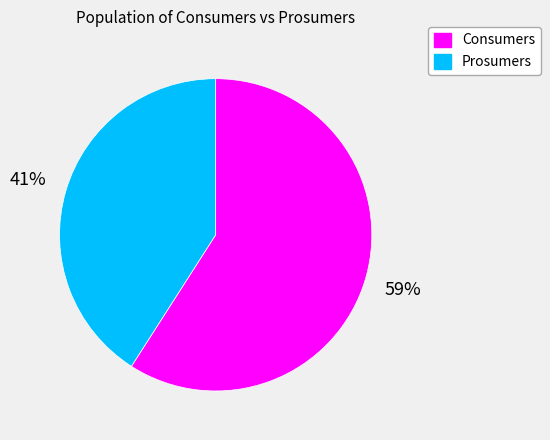

The Consumers slice represents 51% of the pie. True or false?

False